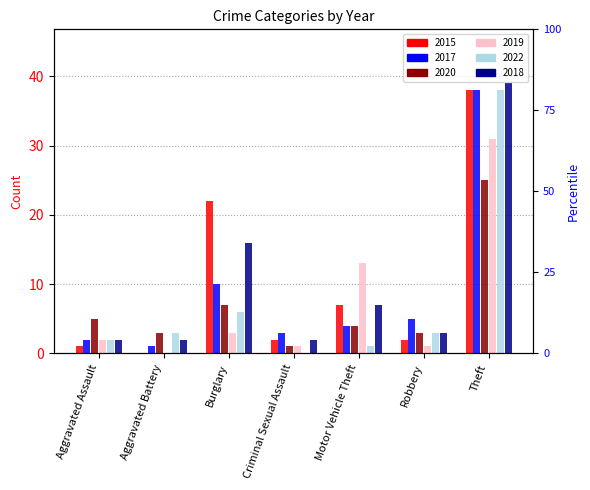

Does the chart contain any negative values?

No